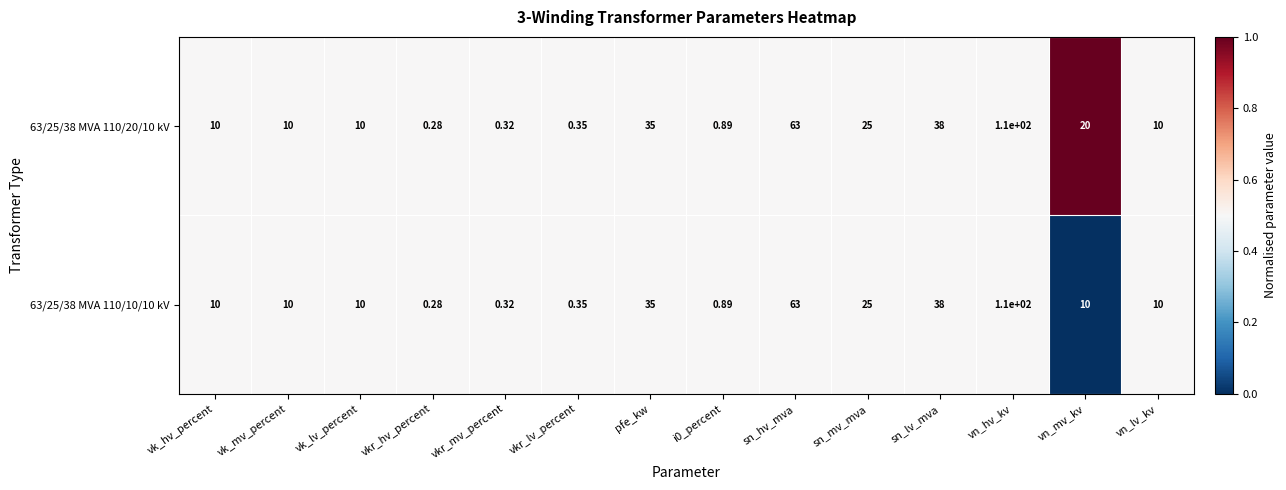

At which label does 63/25/38 MVA 110/20/10 kV reach its minimum?

vkr_hv_percent